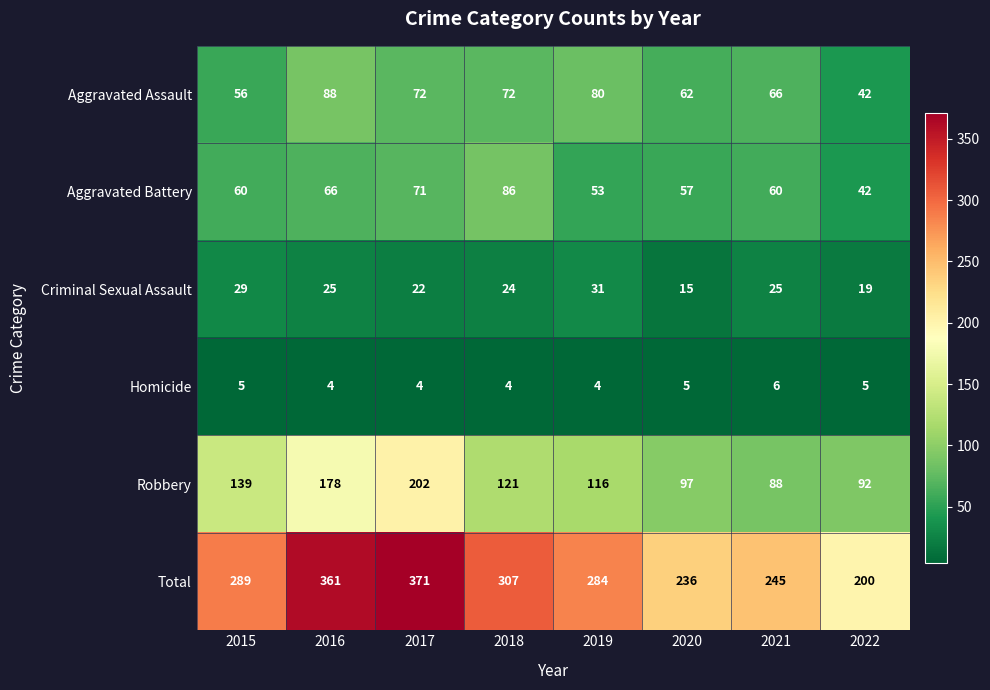

The value of Total at 2020 is 236. True or false?

True